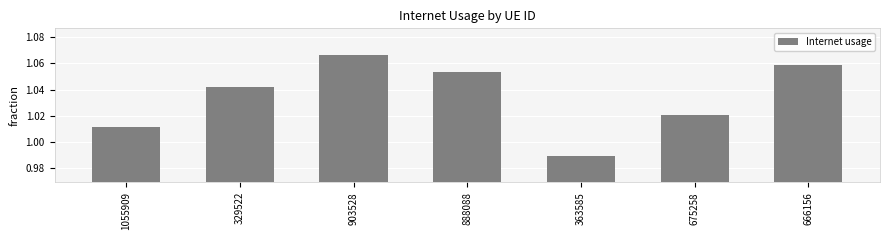

Where does the data first go above 1?

1055909